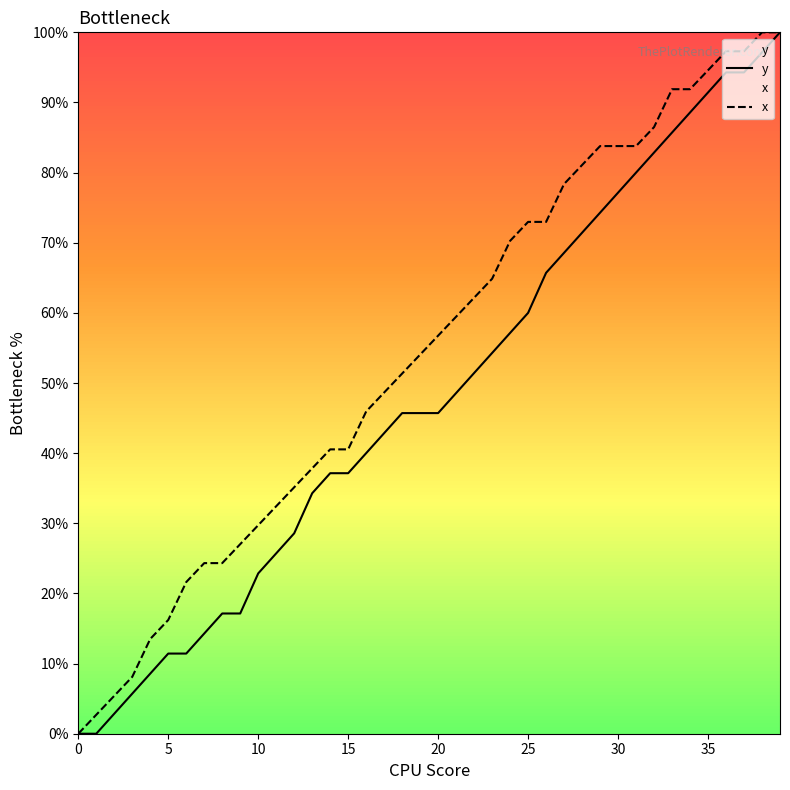

List the series in order of their peak value, highest first.

y, x